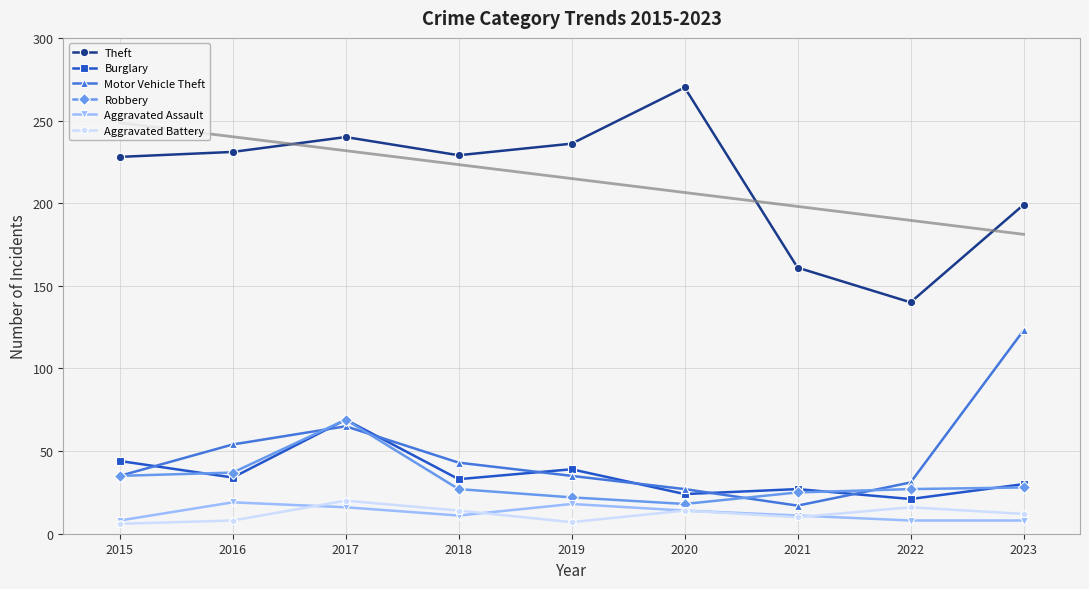

Where do Robbery and Motor Vehicle Theft first cross each other?

2016 and 2017